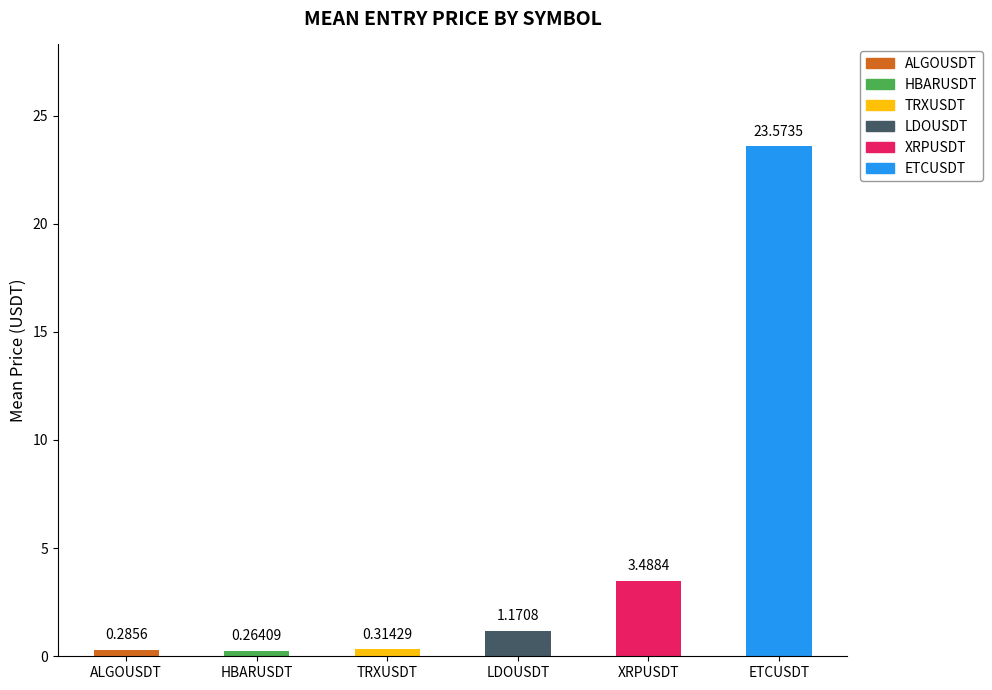

Which has a higher value, HBARUSDT or LDOUSDT?

LDOUSDT